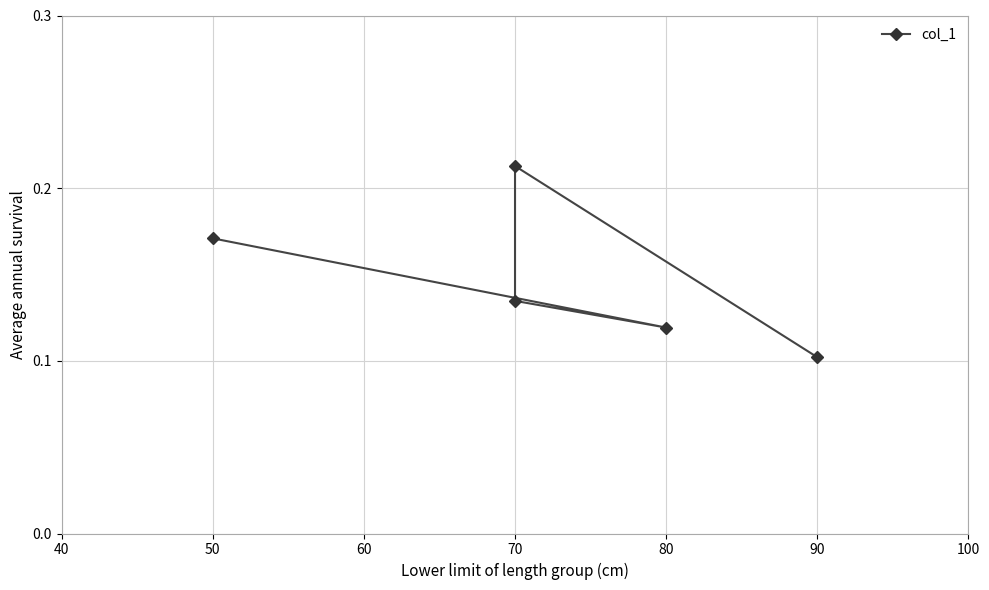

What is the difference between the second highest and second lowest values?

0.1